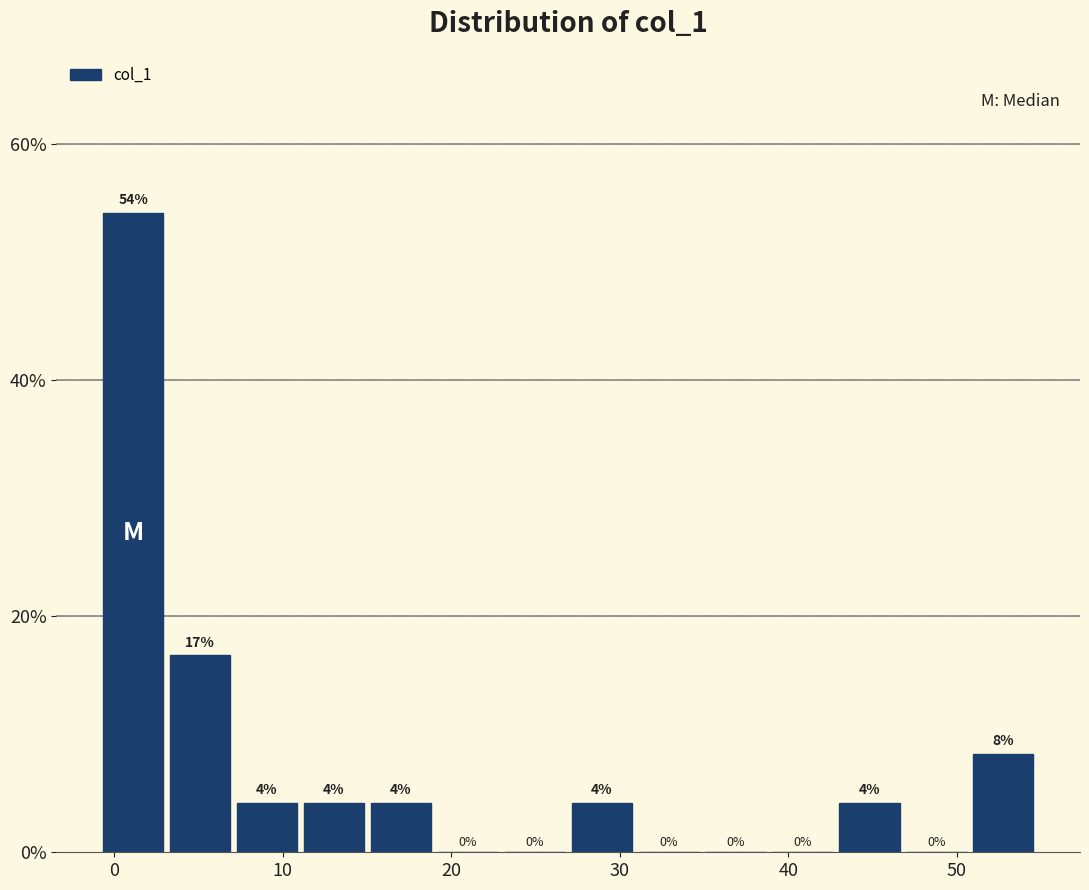

Around what value on the x-axis is the tallest bar? Give the approximate position of its centre, as read against the axis.

1